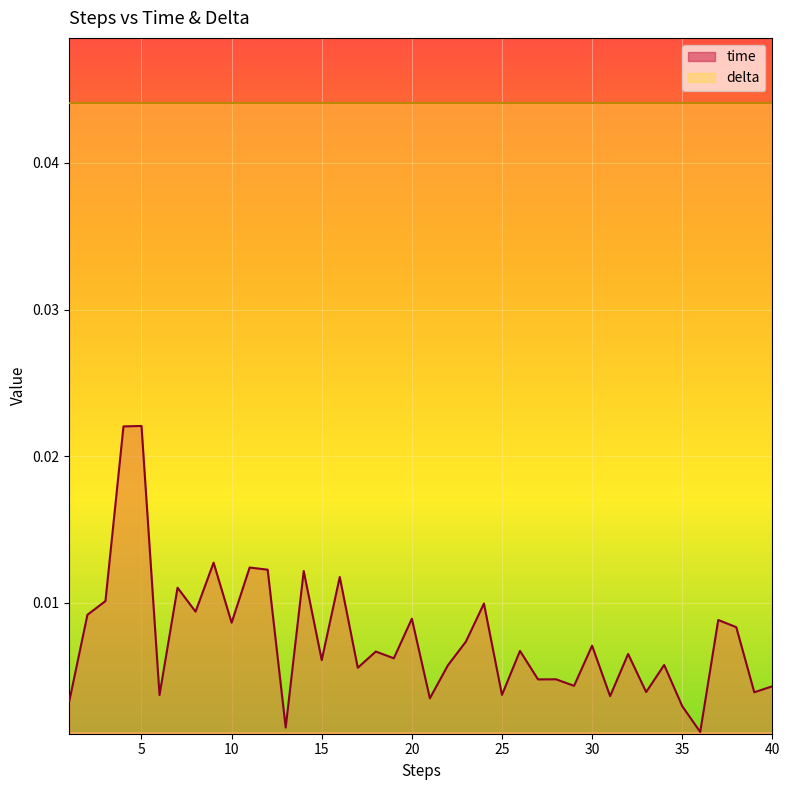

Rank the categories by value from lowest to highest.

36, 13, 35, 1, 21, 31, 6, 25, 39, 33, 40, 29, 27, 28, 17, 22, 34, 15, 19, 32, 18, 26, 30, 23, 38, 10, 37, 20, 2, 8, 24, 3, 7, 16, 14, 12, 11, 9, 4, 5